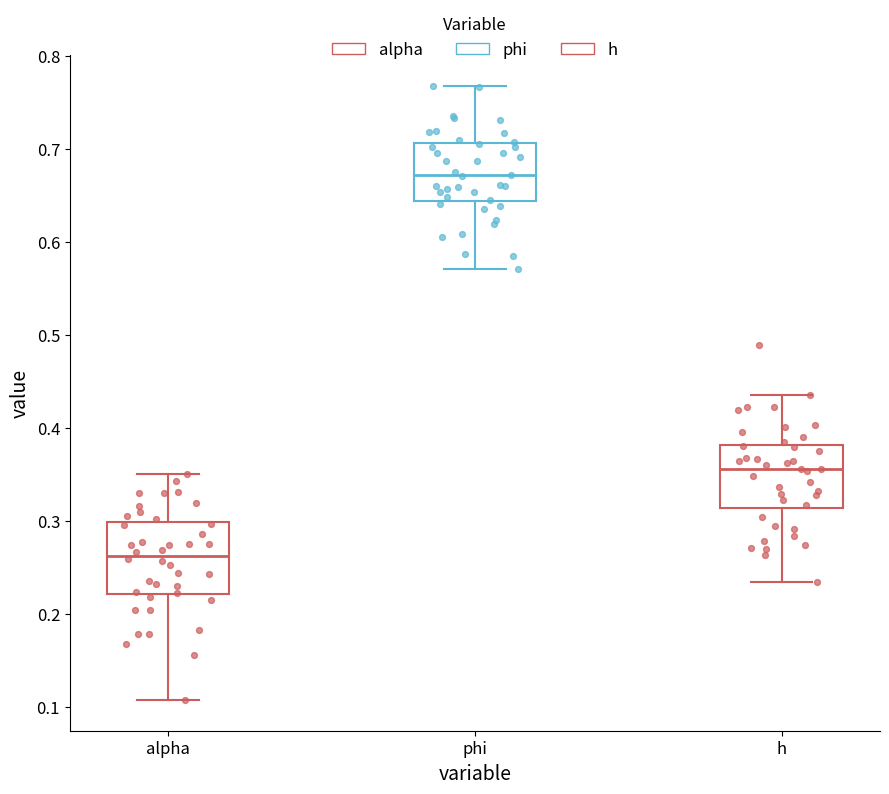

Where is the lower edge of the box for alpha on the y-axis? The values are not printed on the chart, so give them approximately, as read against the axis.

0.22